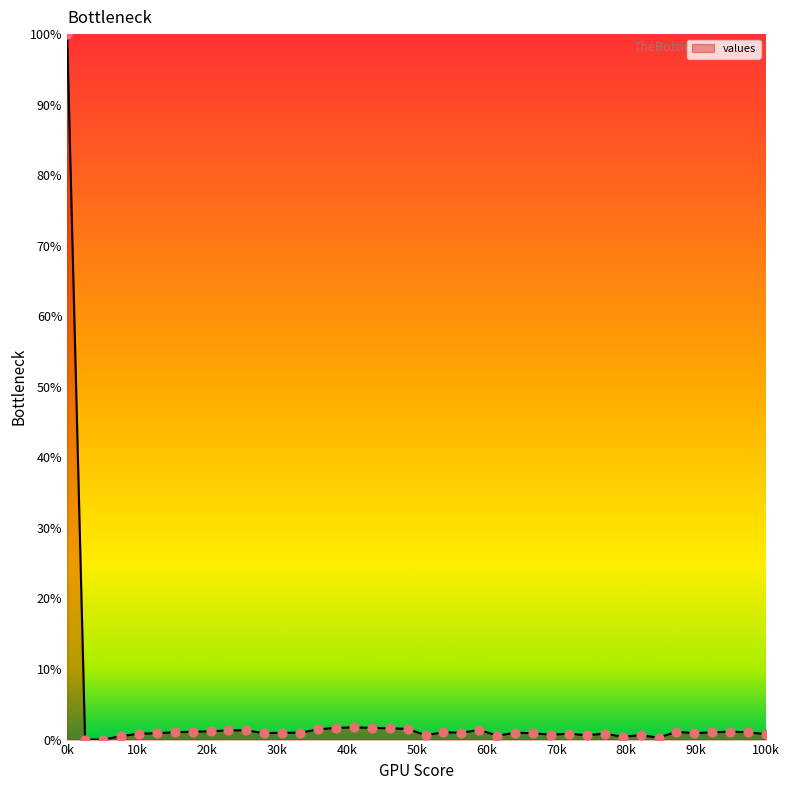

What is the difference between the maximum and minimum values?

100.0